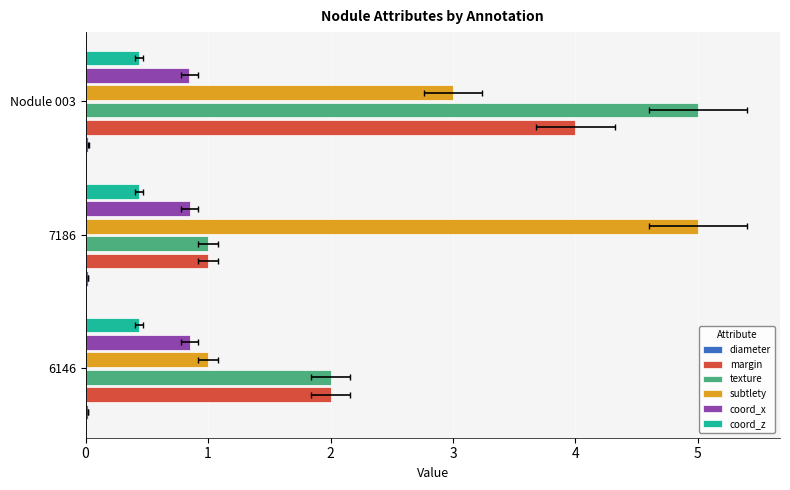

What is the sum of the coord_x values at Nodule 003 and 6146?

1.7